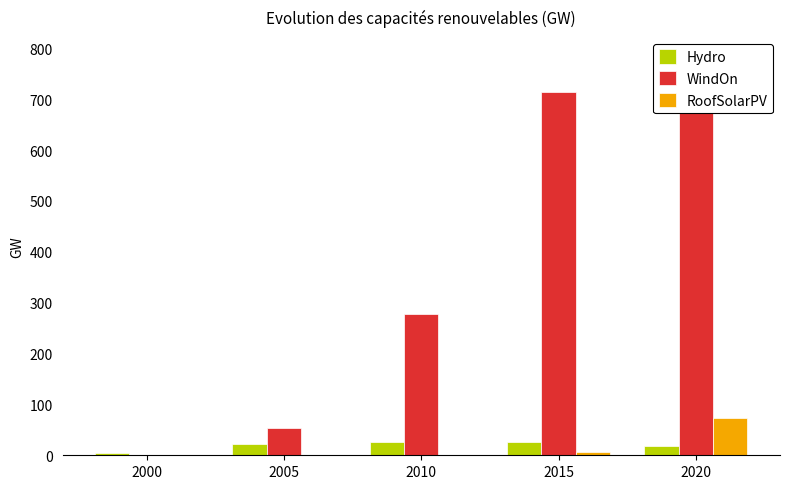

What is the total value across all series at 2000?

5.0